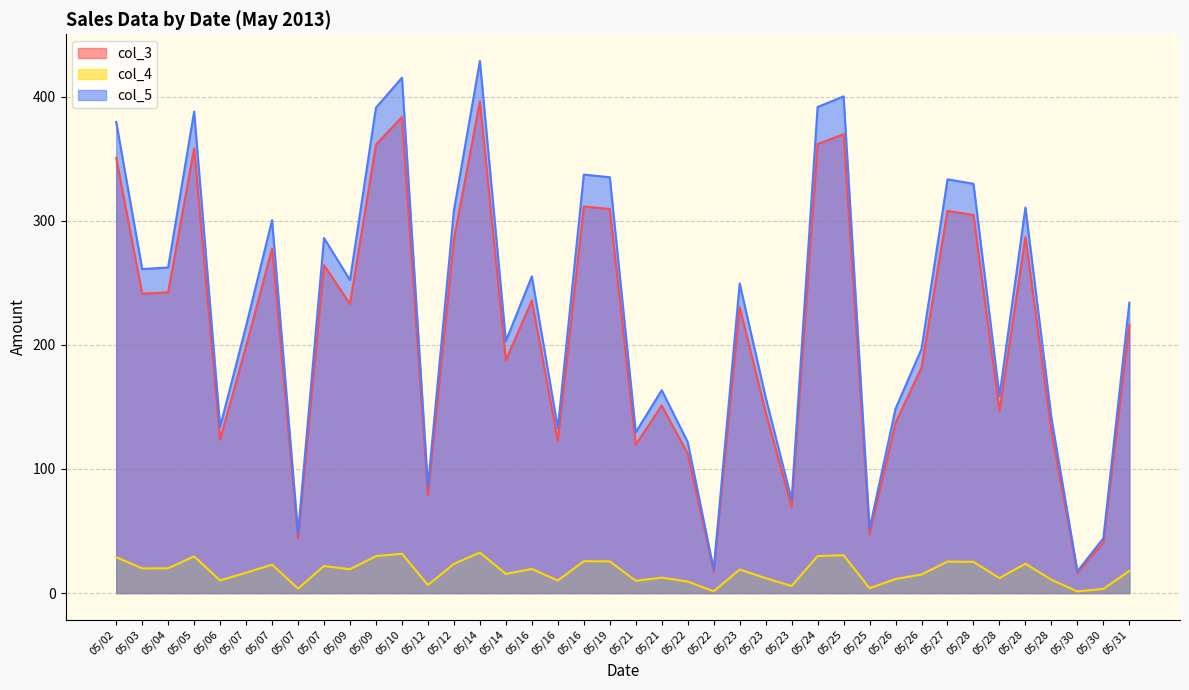

What is the difference between the highest and lowest values at 05/09?

361.3